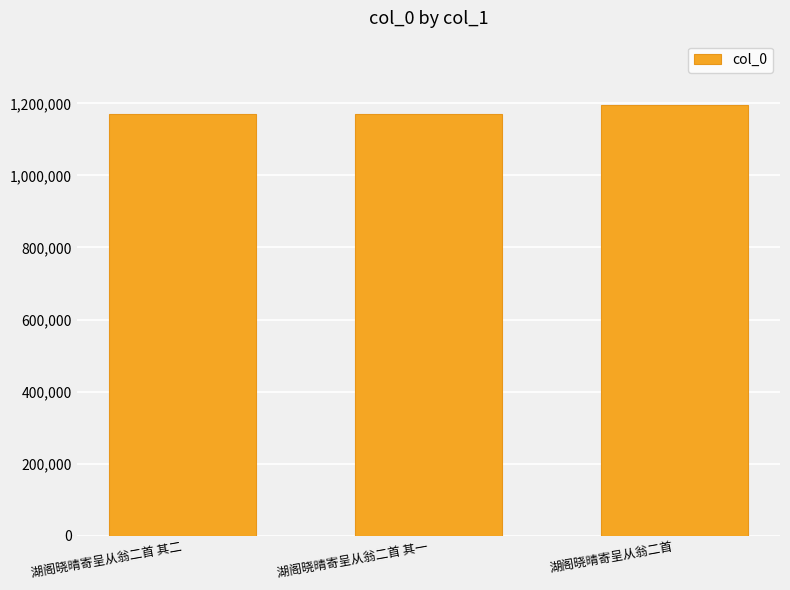

Approximately how many times larger is the value at 湖阁晓晴寄呈从翁二首 其一 compared to 湖阁晓晴寄呈从翁二首 其二?

1.0